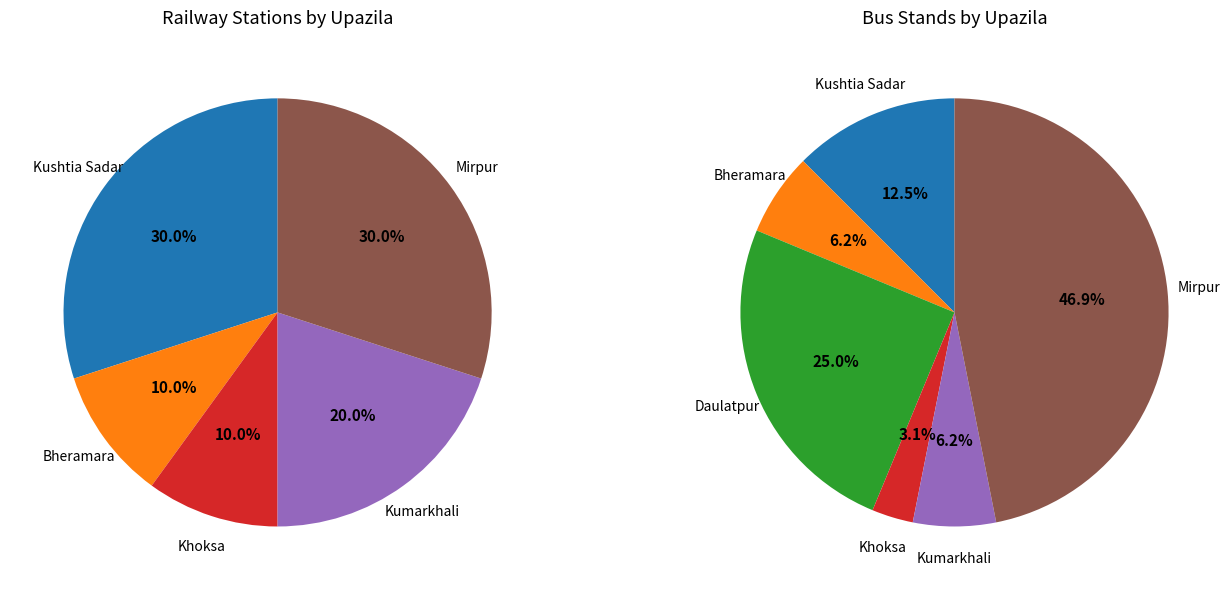

Does Bheramara represent more than half of the total?

No